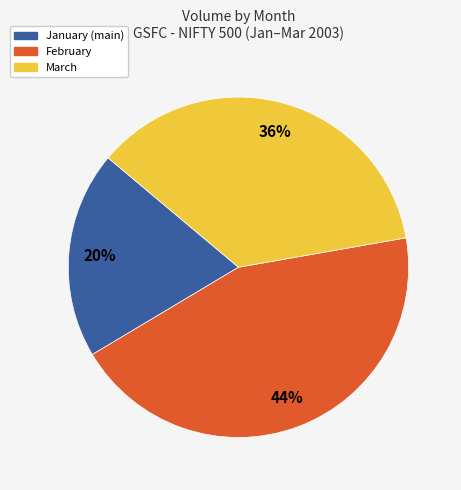

Is there any slice that represents more than half of the pie?

No